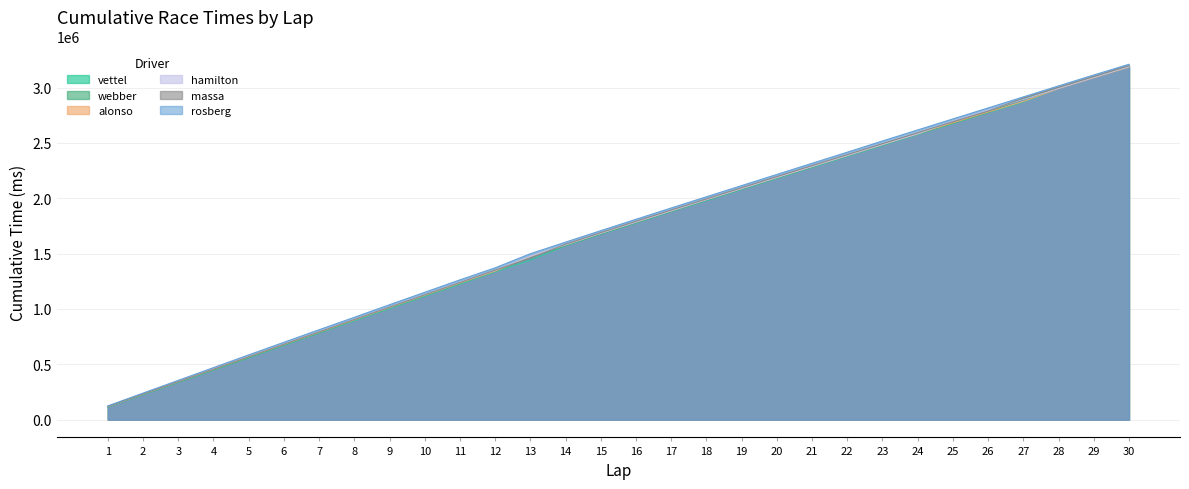

At how many categories does at least one series exceed 1984296?

13